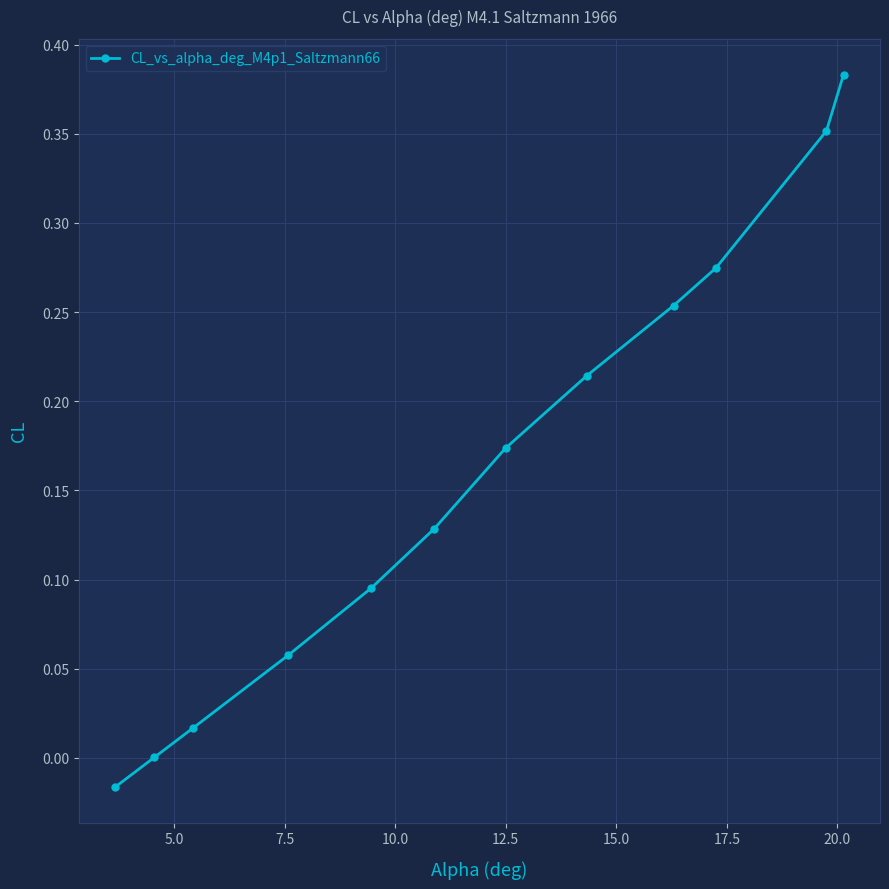

What is the sum of all values?

1.9